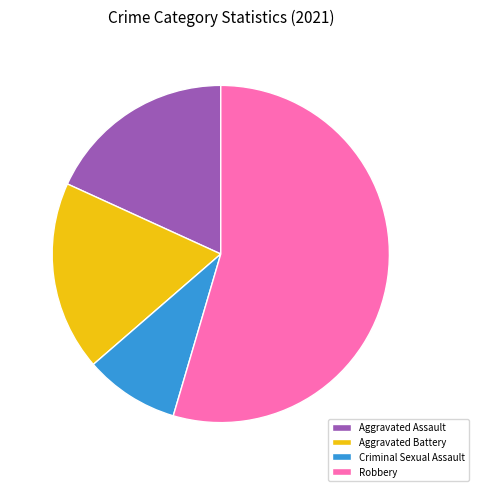

Is the sum of Robbery and Criminal Sexual Assault greater than half?

Yes